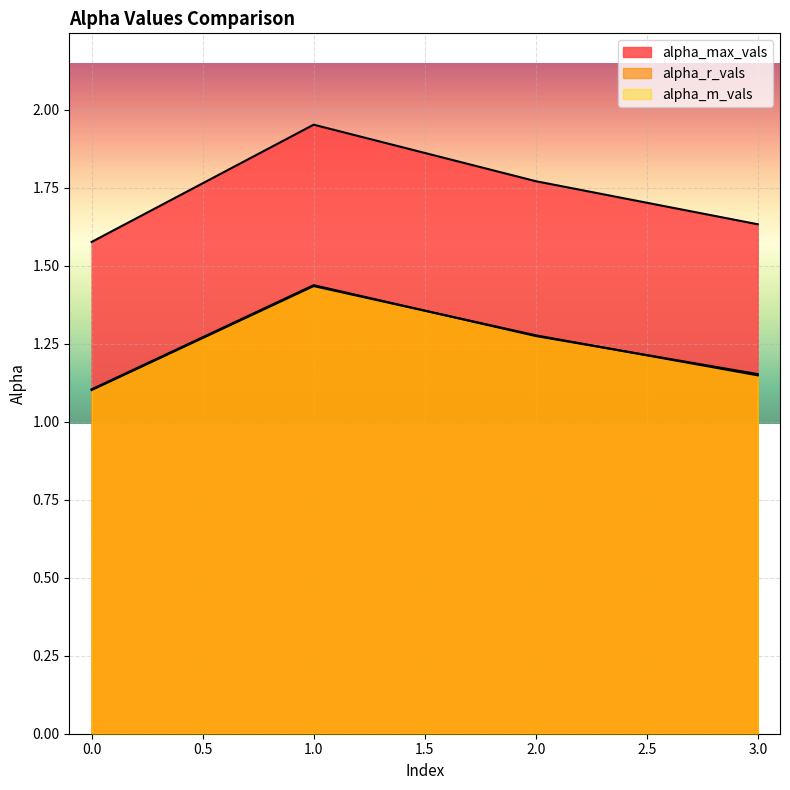

What is the smallest value displayed?

1.1